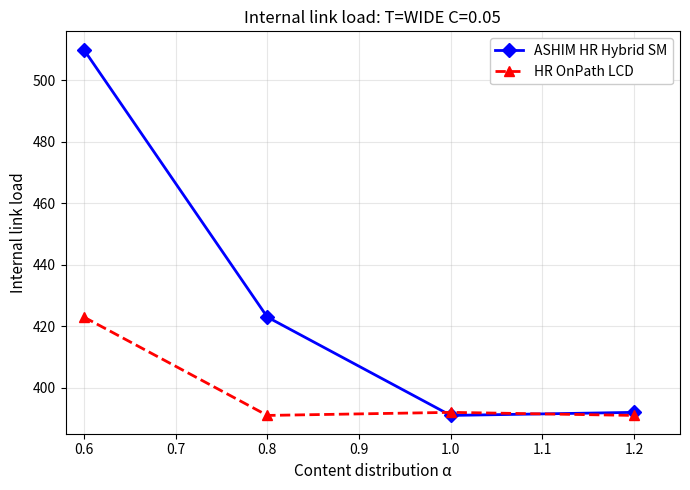

Between which two adjacent categories do HR OnPath LCD and ASHIM HR Hybrid SM first intersect?

0.8 and 1.0